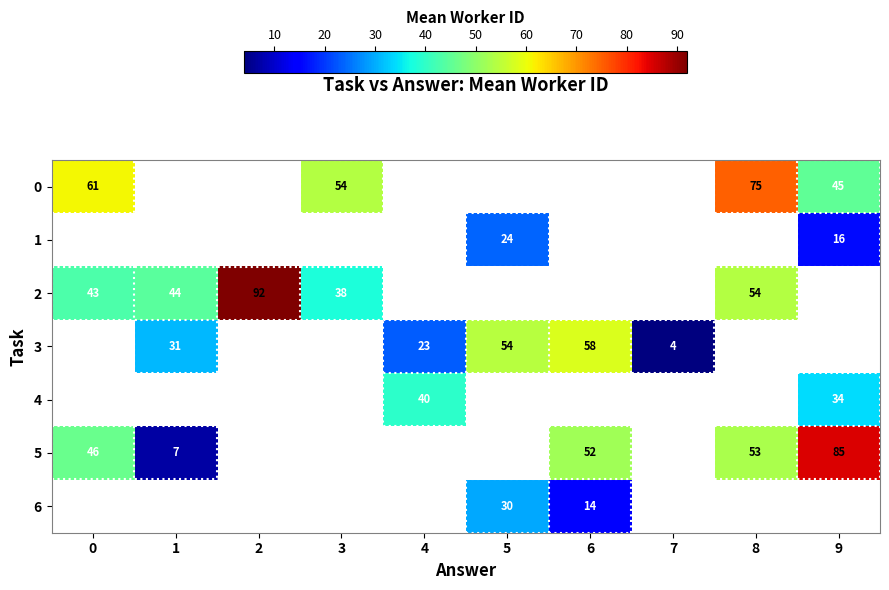

What is the sum of the 3 values at 1 and 5?

85